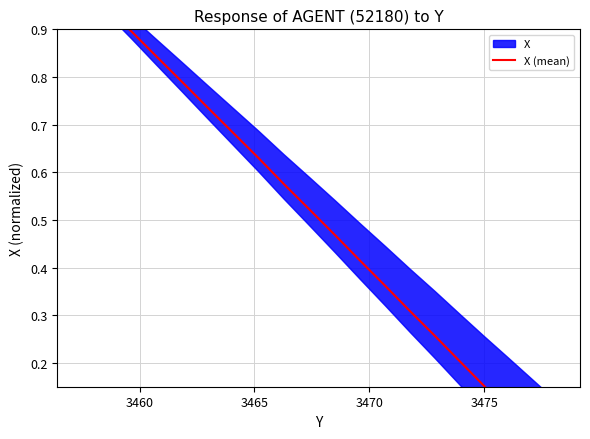

How many lines are shown in the chart?

1